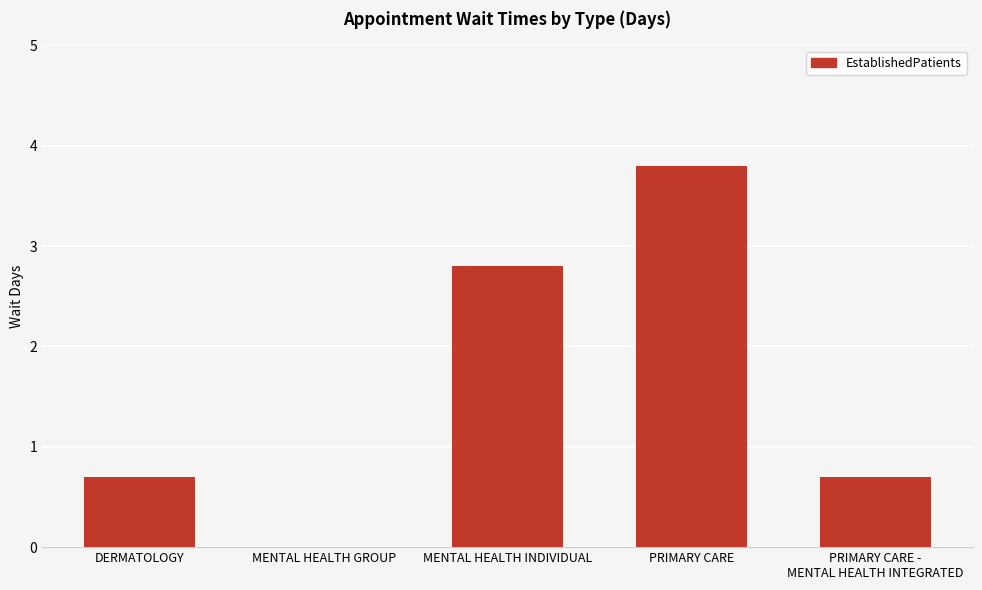

Between MENTAL HEALTH INDIVIDUAL and MENTAL HEALTH GROUP, which is larger?

MENTAL HEALTH INDIVIDUAL